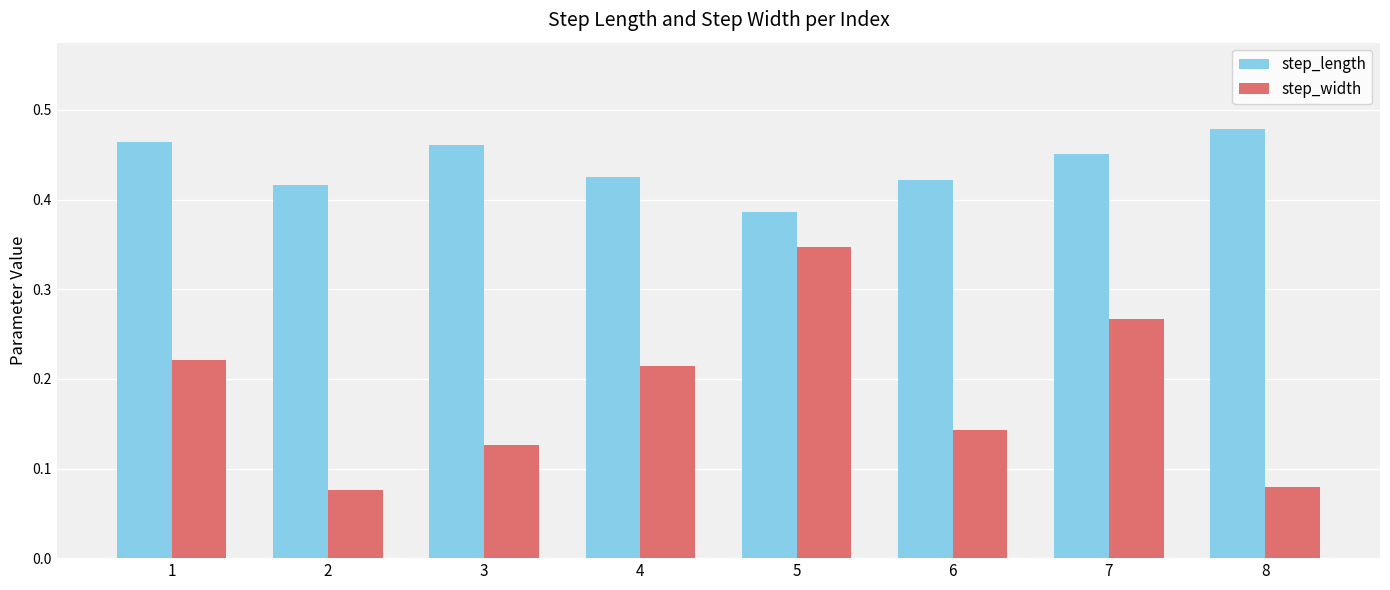

Which category has the highest value across all series?

8